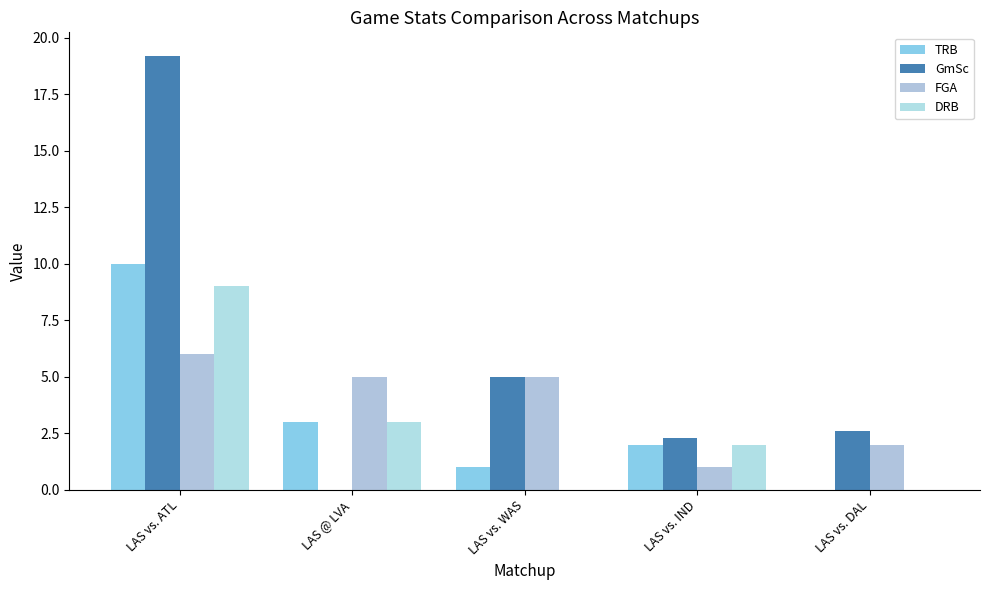

List the labels in order of GmSc value, smallest first.

LAS @ LVA, LAS vs. IND, LAS vs. DAL, LAS vs. WAS, LAS vs. ATL